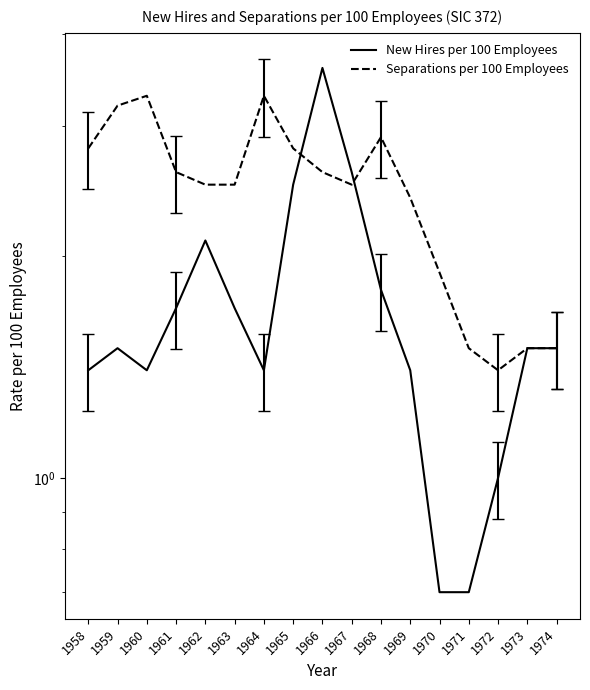

Where is the first local minimum for Separations per 100 Employees?

1967